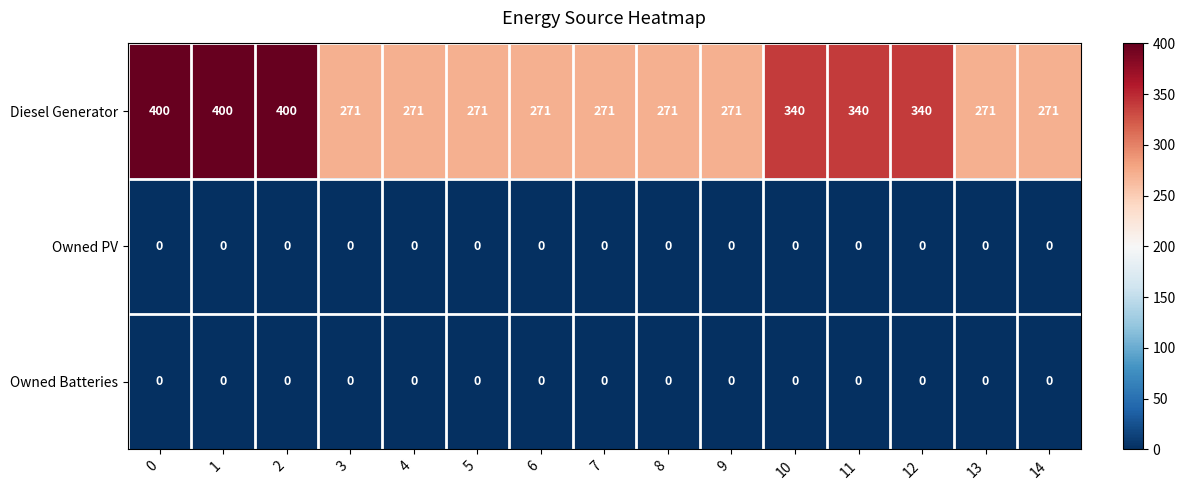

What is the difference between the maximum and second lowest values in the Diesel Generator series?

129